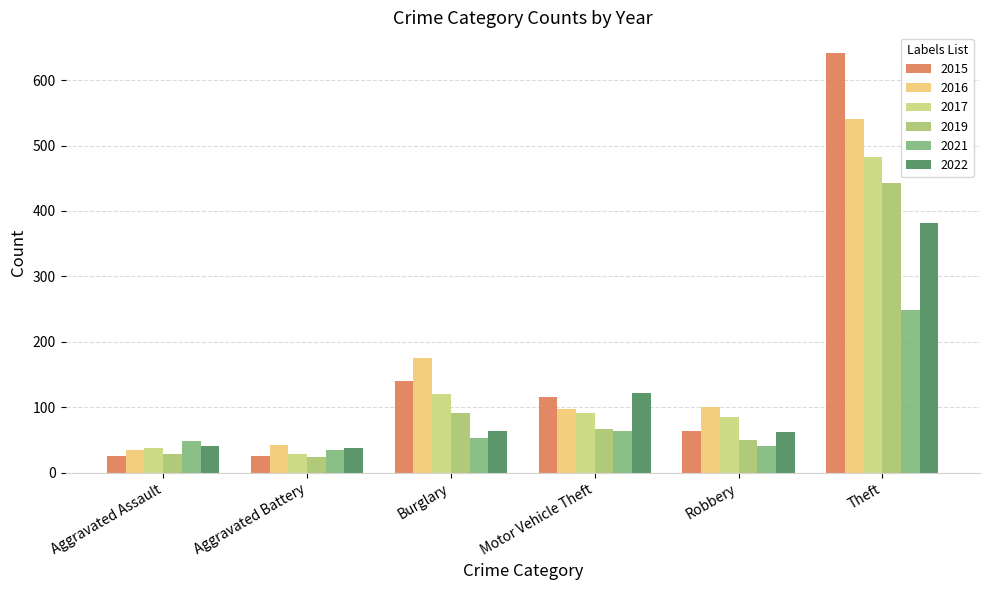

Is the value of 2022 at Motor Vehicle Theft greater than the value of 2021 at Burglary?

Yes